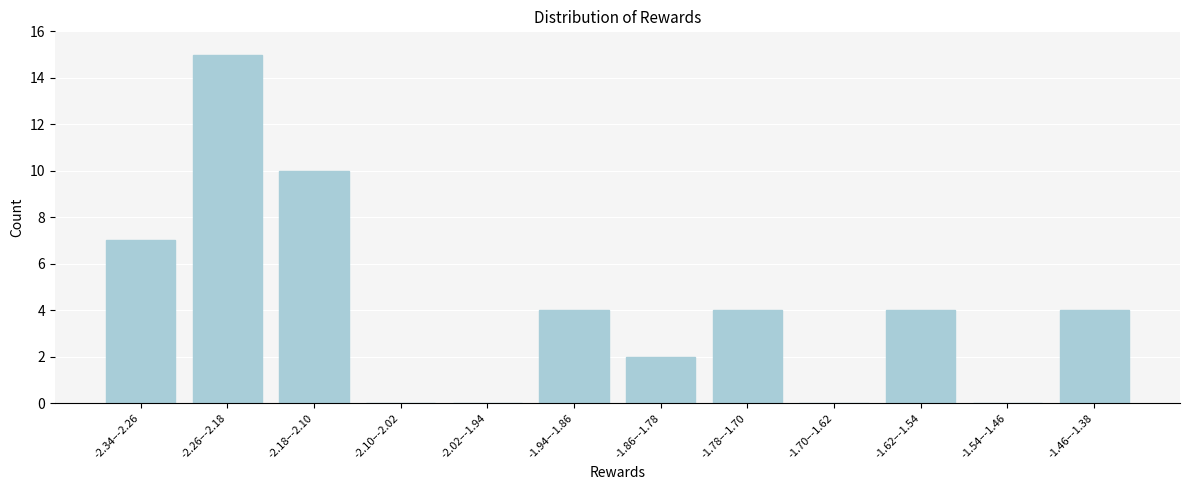

Reading left to right, list all the values displayed in this chart.

-2.34–-2.26=7	-2.26–-2.18=15	-2.18–-2.10=10	-2.10–-2.02=0	-2.02–-1.94=0	-1.94–-1.86=4	-1.86–-1.78=2	-1.78–-1.70=4	-1.70–-1.62=0	-1.62–-1.54=4	-1.54–-1.46=0	-1.46–-1.38=4